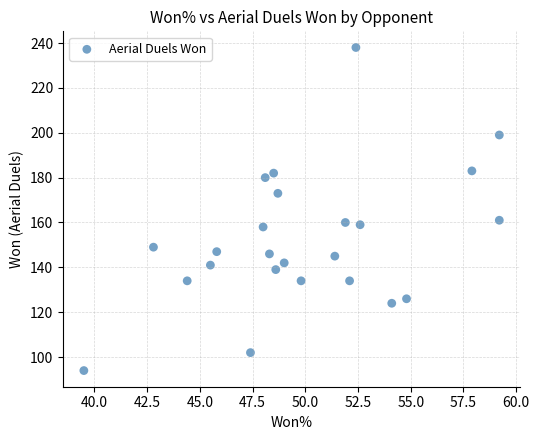

What is the range of Y values (max minus min)?

144